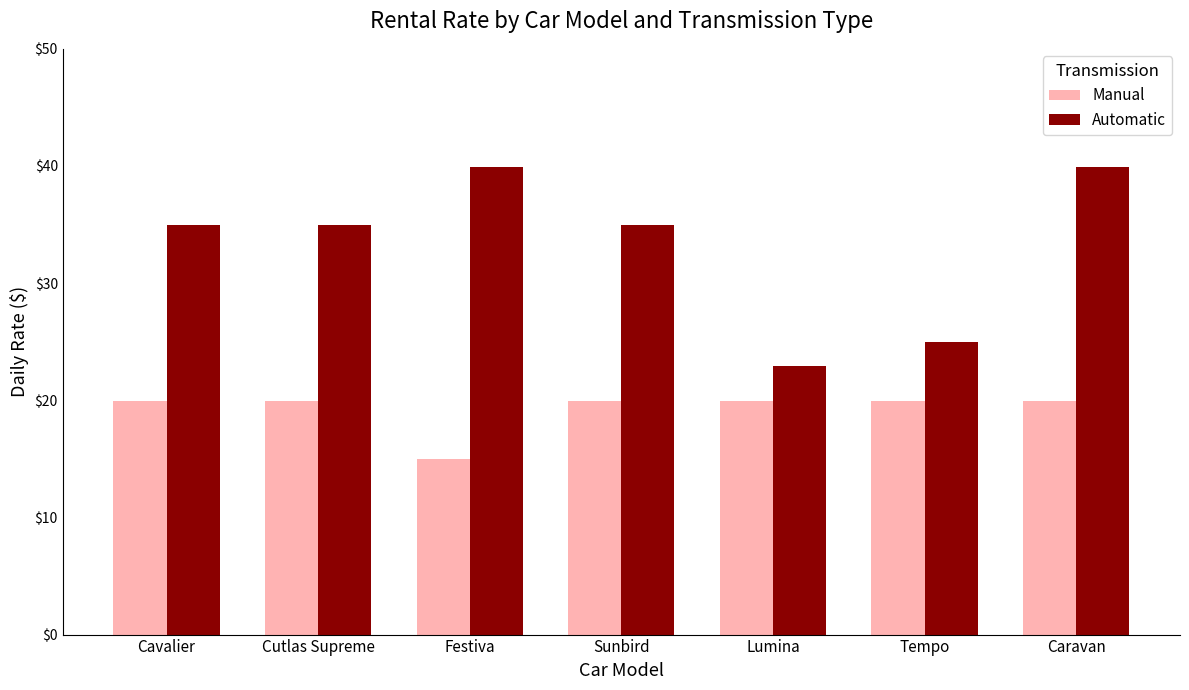

What is the spread (max minus min) of values at Caravan?

20.0